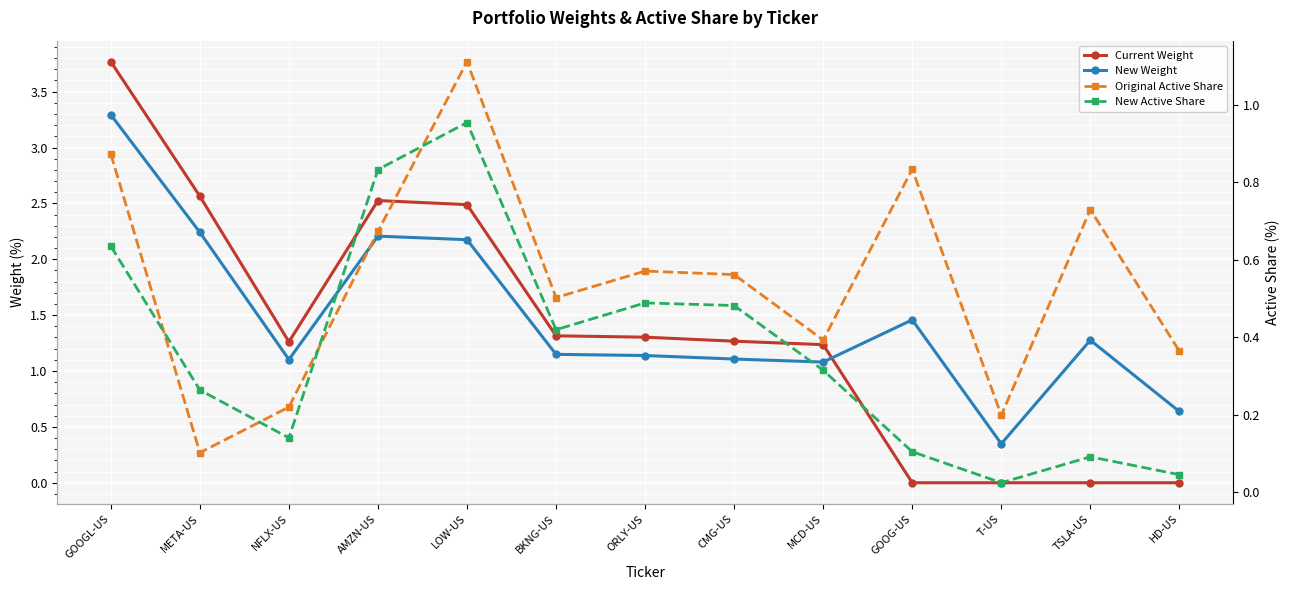

What position from the left is META-US?

2